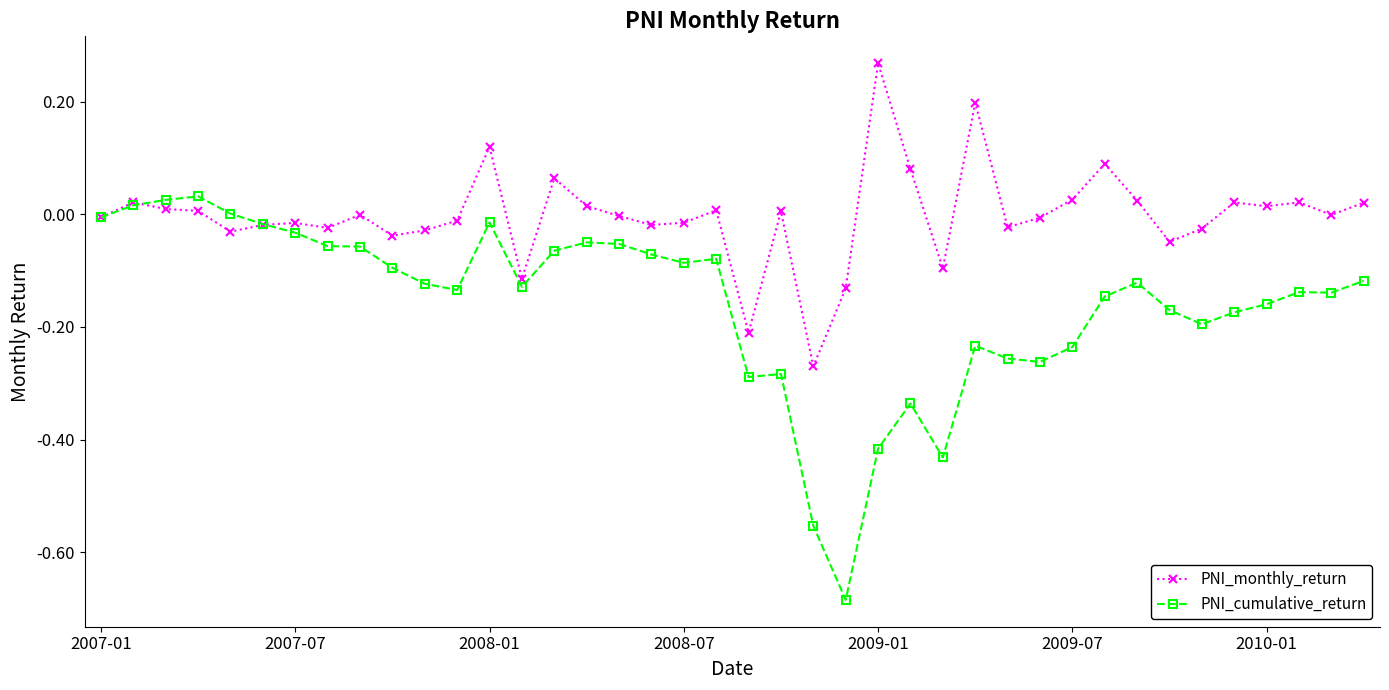

Rank the series by their average value, from highest to lowest.

PNI_monthly_return, PNI_cumulative_return